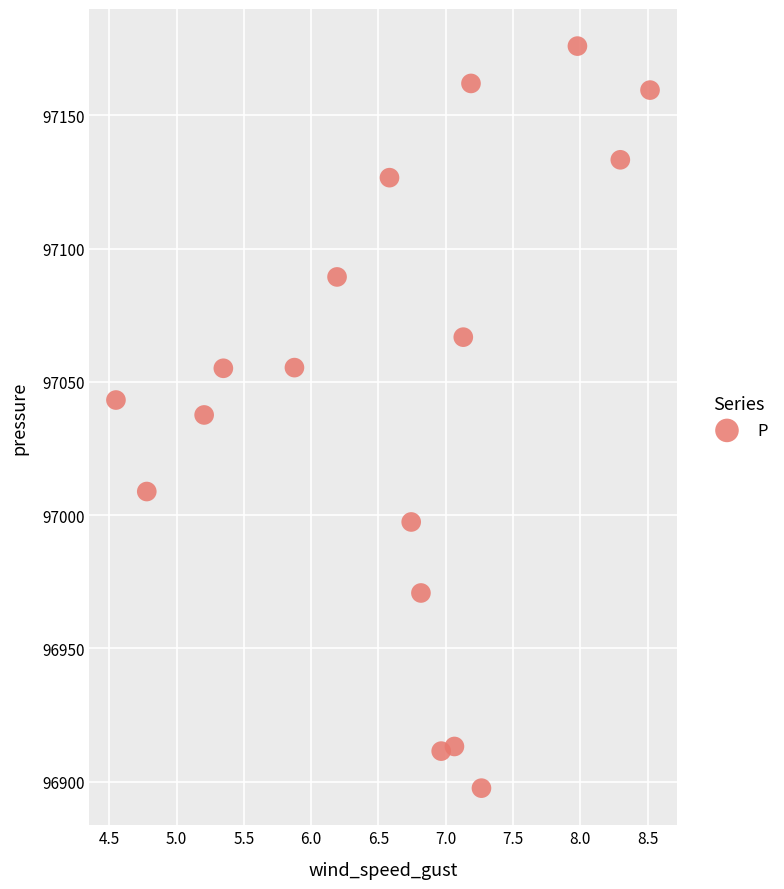

What is the range of X values (max minus min)?

4.0